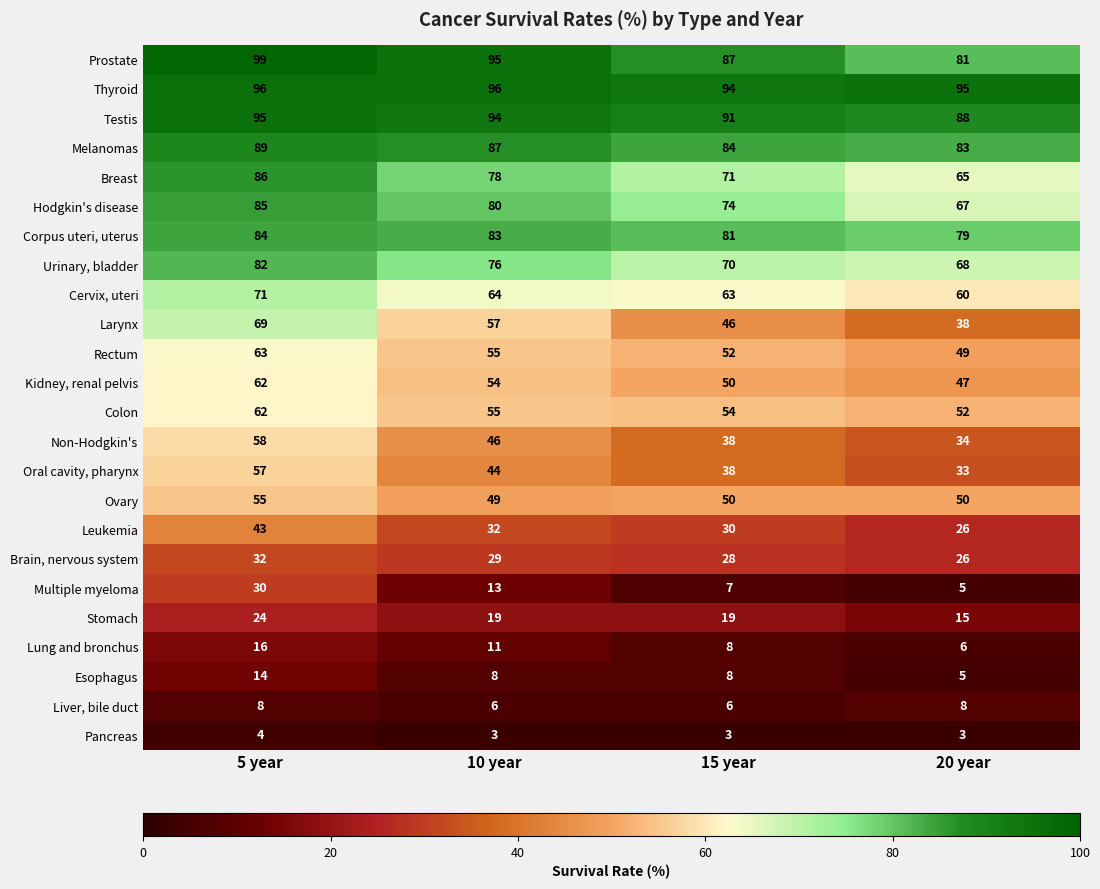

Where does the Larynx series first go above 57?

5 year